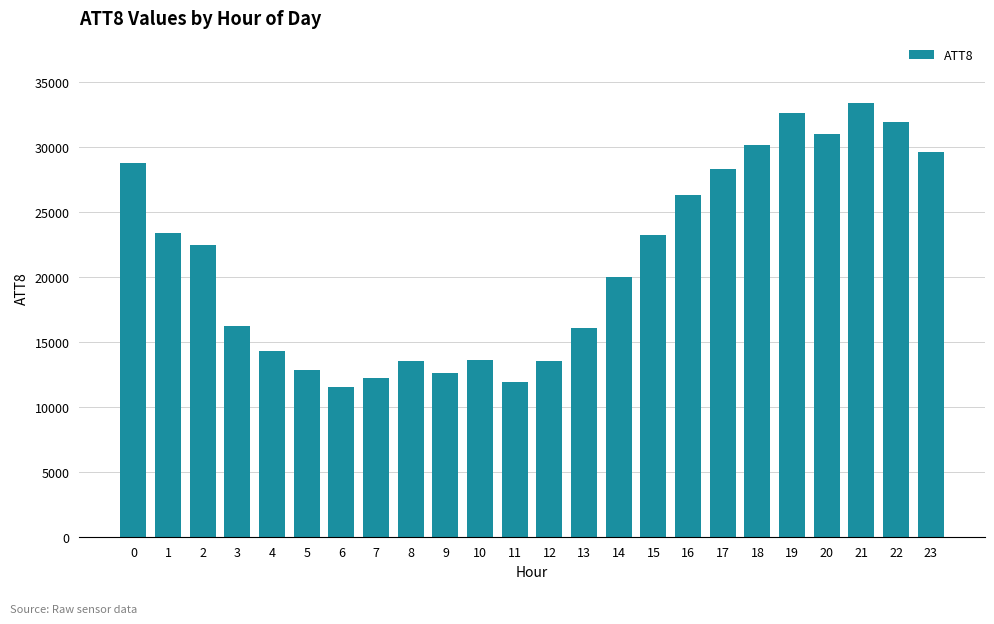

What is the change in value from 2 to 14?

-2500